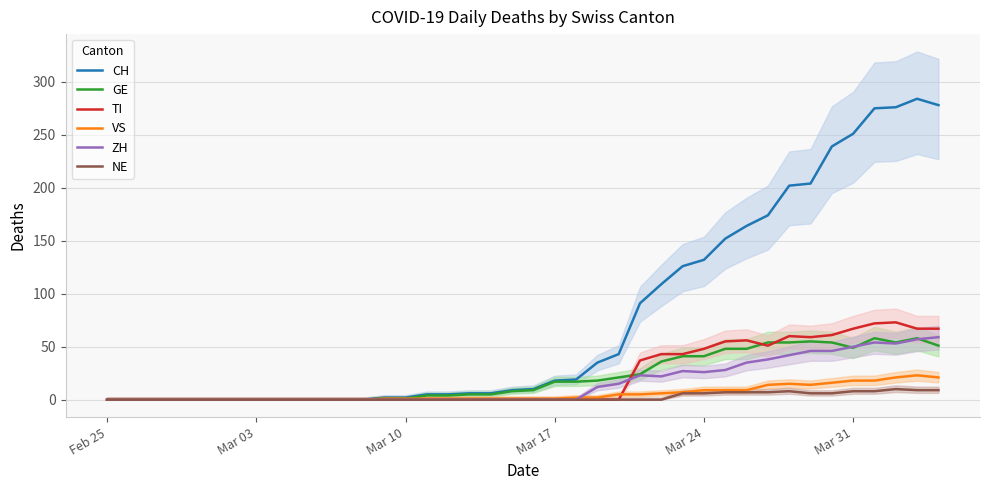

List the series in order of their peak value, highest first.

CH, TI, ZH, GE, VS, NE